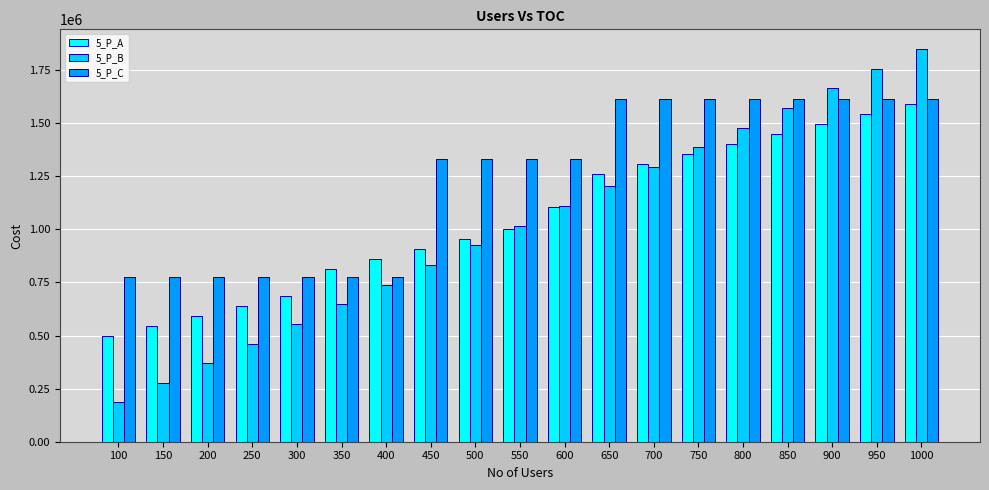

Which series changed the most between 200 and 600?

5_P_B